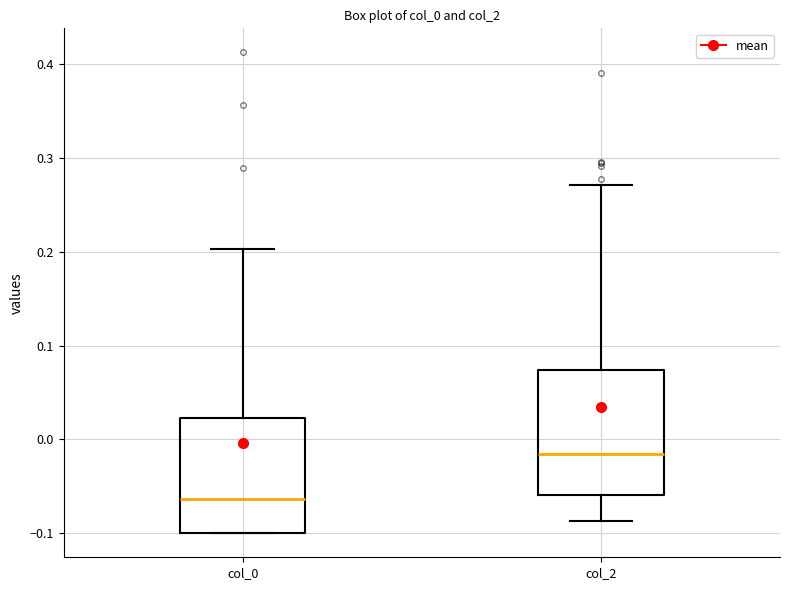

Which box is the tallest, from its lower edge to its upper edge?

col_2